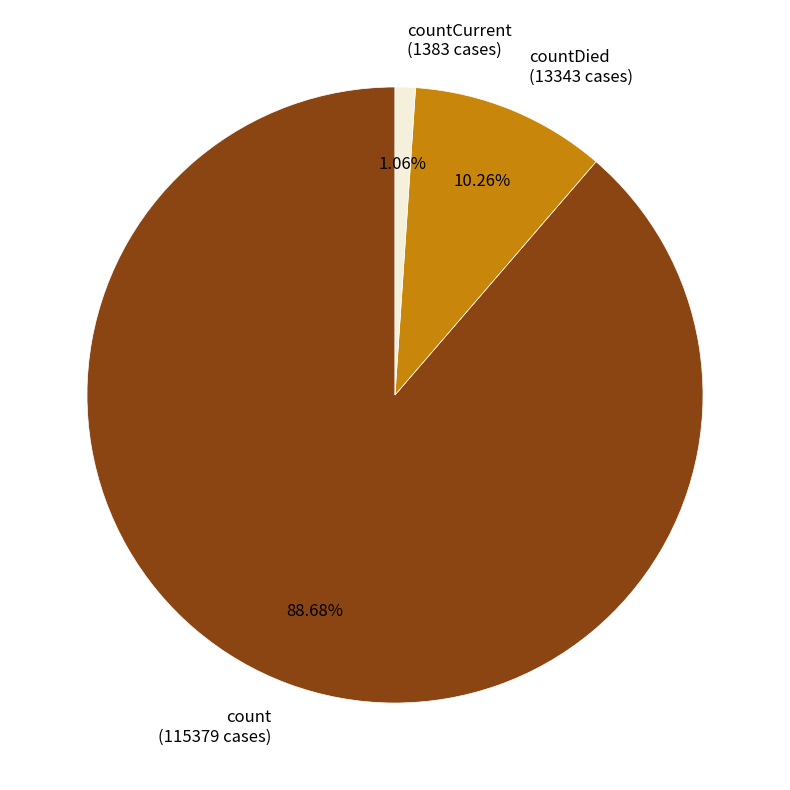

Is there any slice that represents more than half of the pie?

Yes